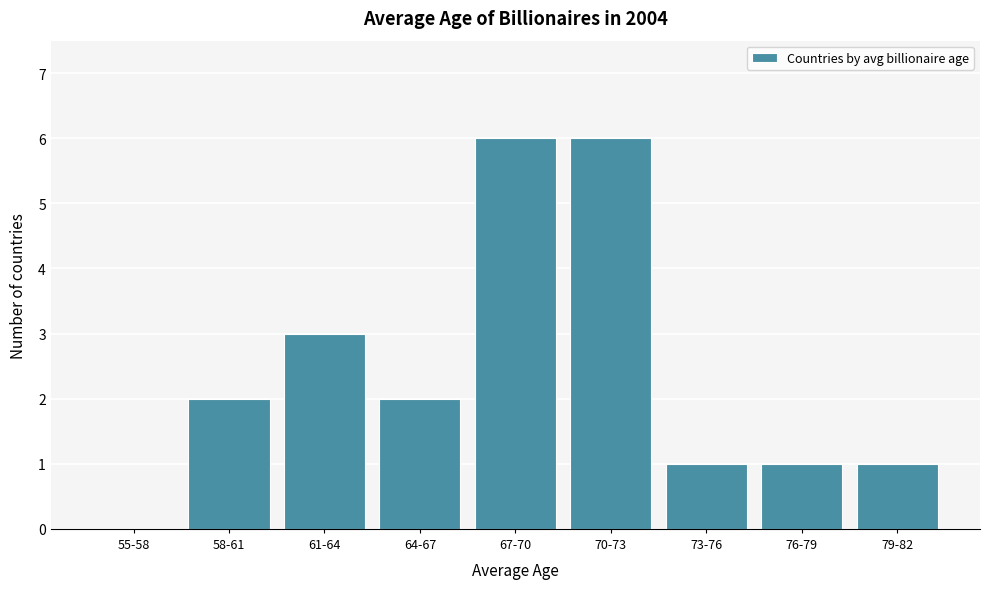

Reading left to right, extract all data points from this chart.

55-58=0	58-61=2	61-64=3	64-67=2	67-70=6	70-73=6	73-76=1	76-79=1	79-82=1